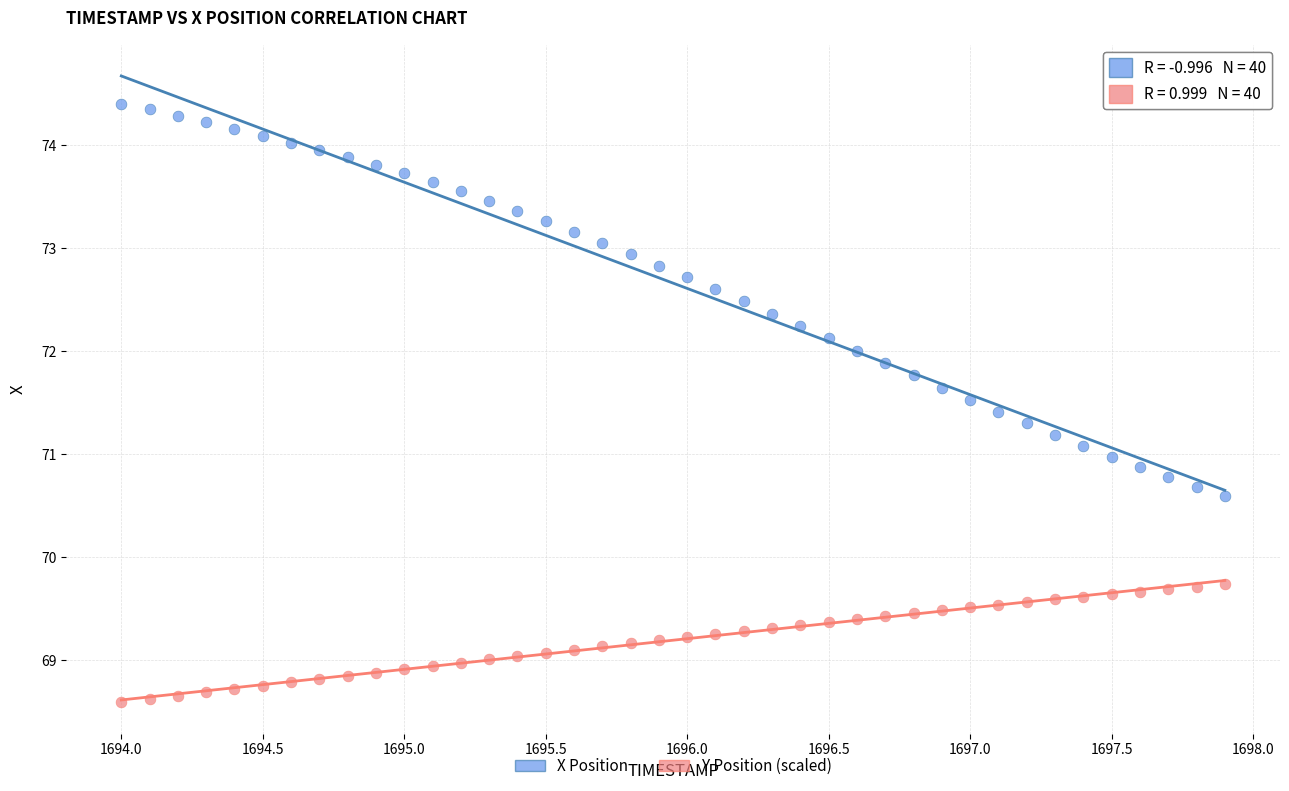

Which series contains the highest Y value?

X Position